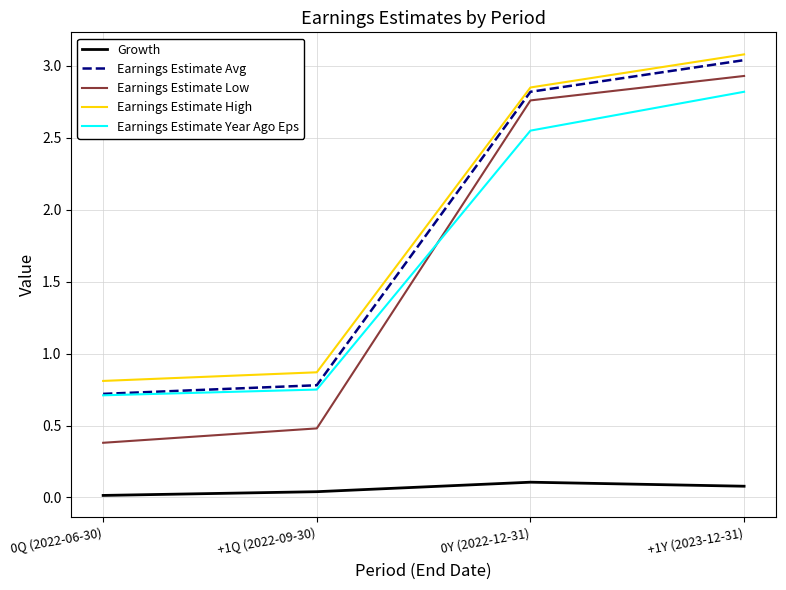

True or false: Earnings Estimate Year Ago Eps and Earnings Estimate High cross at least once.

False